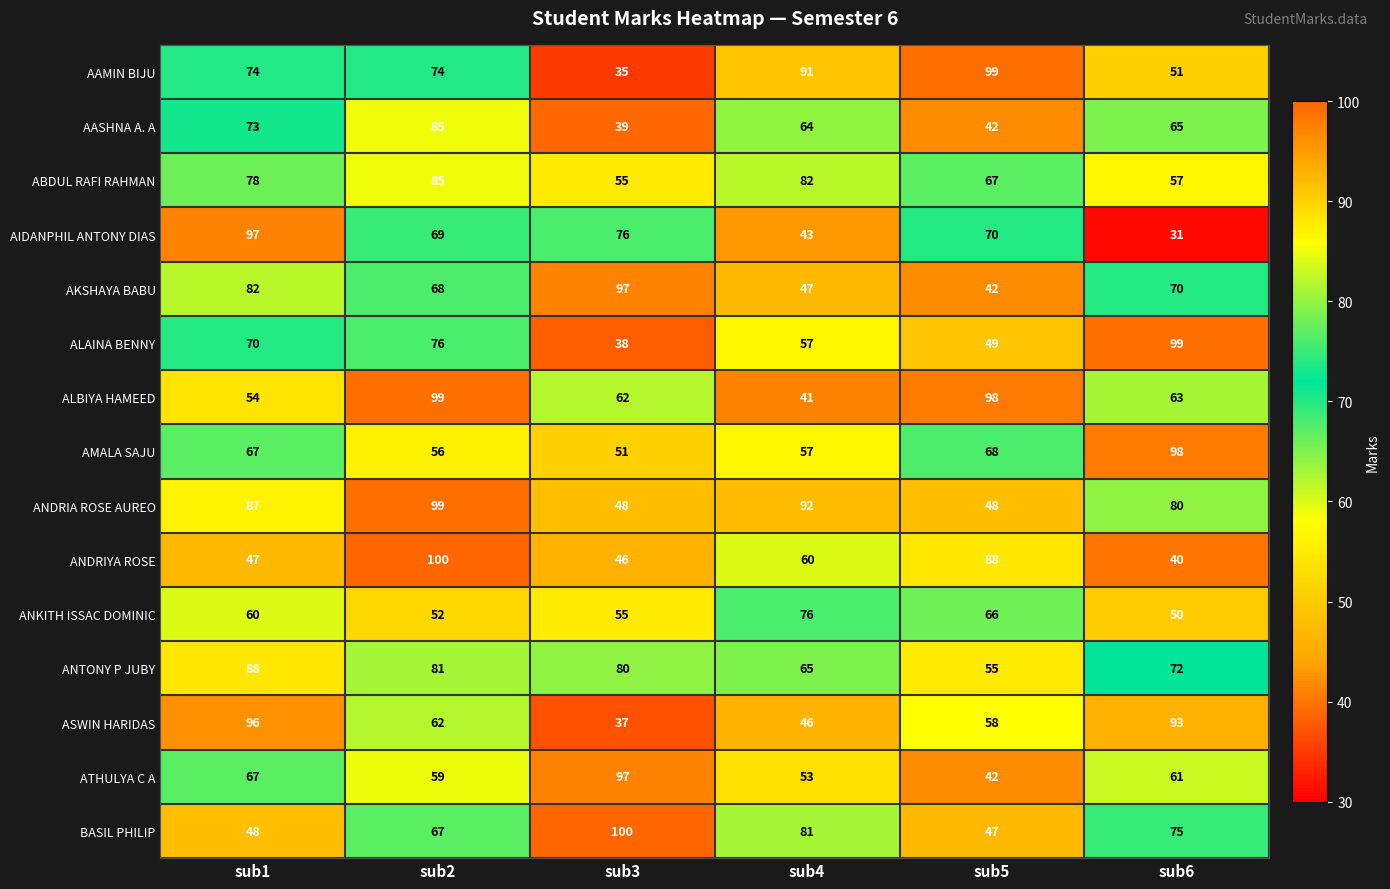

What is the average value of the ANDRIA ROSE AUREO series?

76